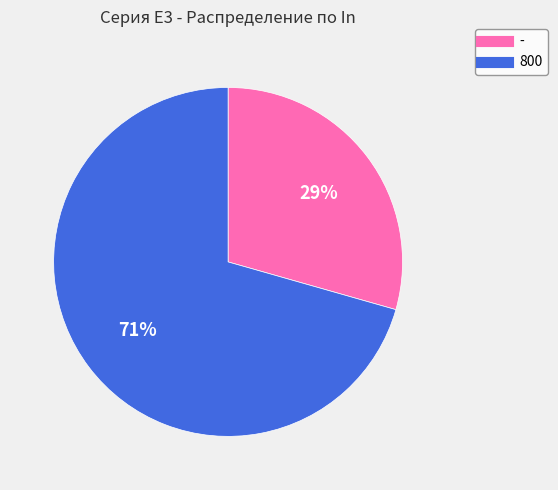

What is the majority slice?

800